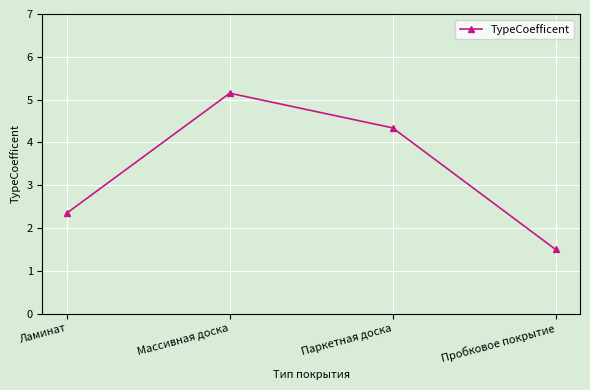

The value at Паркетная доска is 4.3. True or false?

True